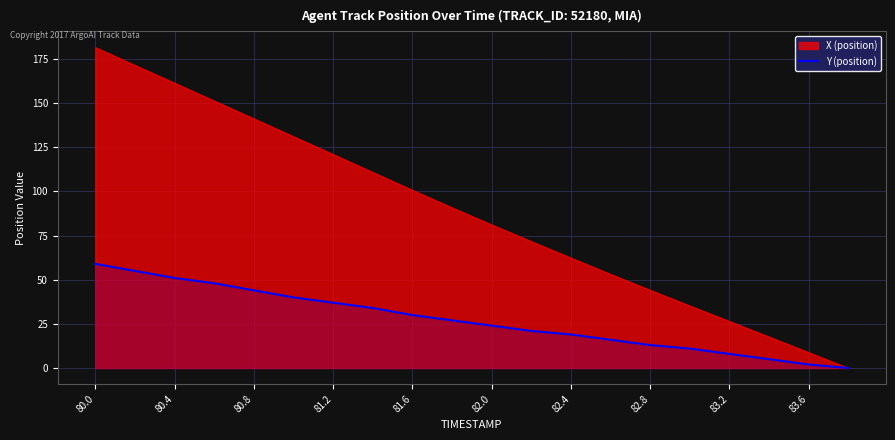

Which category has the highest value in the Y (position) series?

80.0